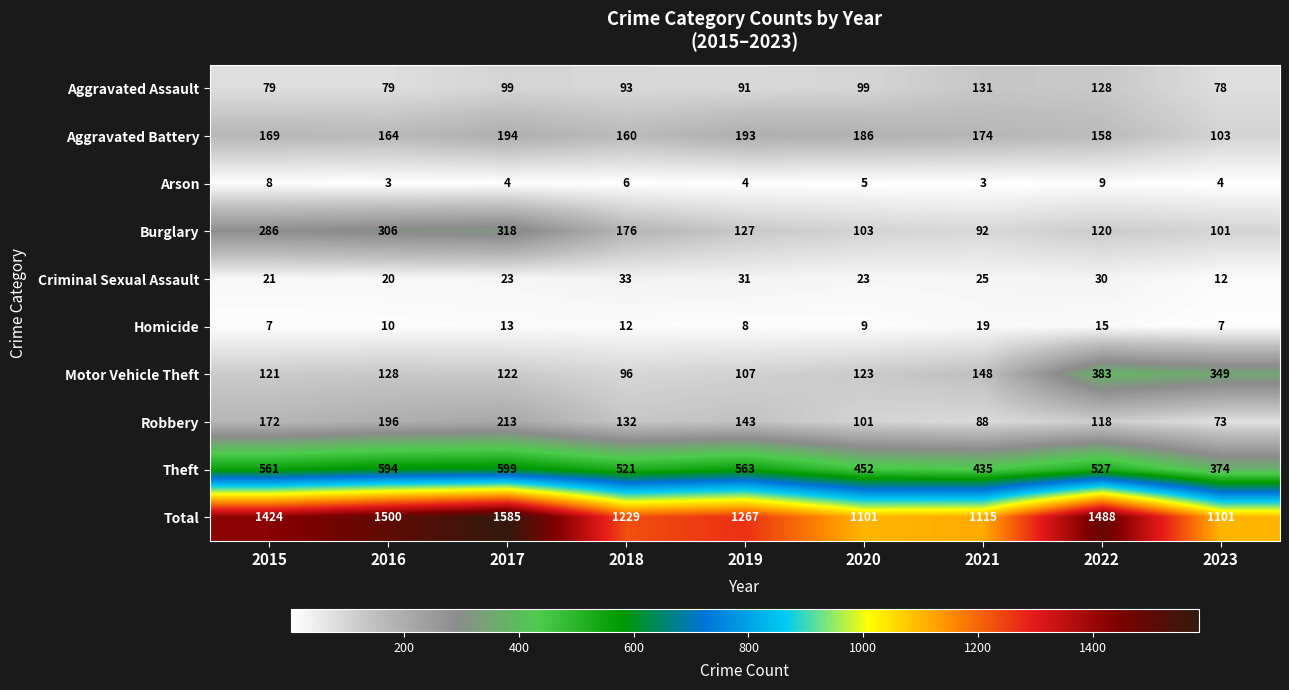

Between 2016 and 2017, which series saw the biggest shift?

Total